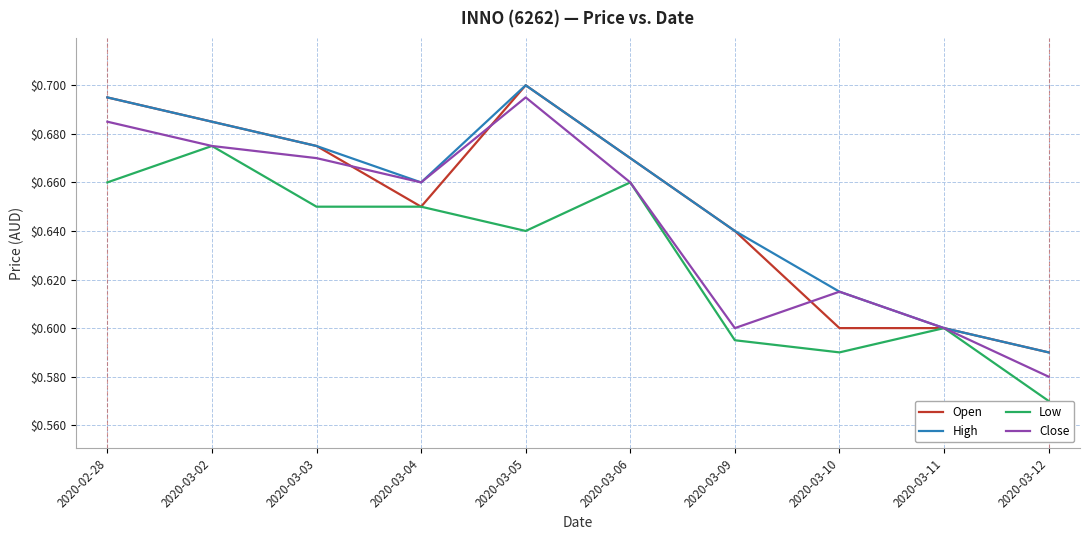

True or false: Low has more than 2 points higher than both neighbors.

True